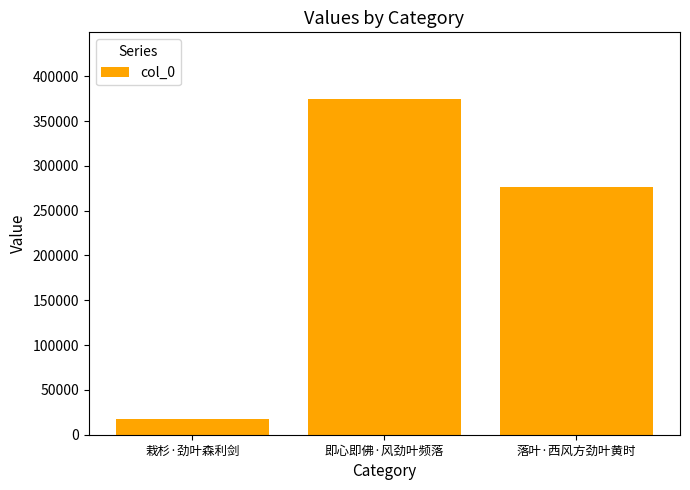

What is the label of the 3rd bar from the left?

落叶·西风方劲叶黄时